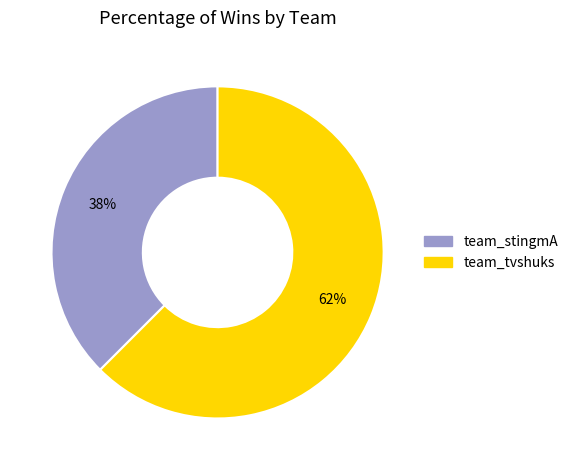

Rank the categories by value from highest to lowest.

team_tvshuks, team_stingmA